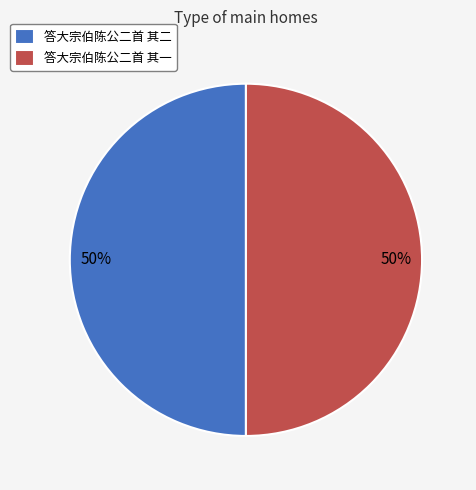

What is the ratio of the value at 答大宗伯陈公二首 其一 to the value at 答大宗伯陈公二首 其二?

1.0